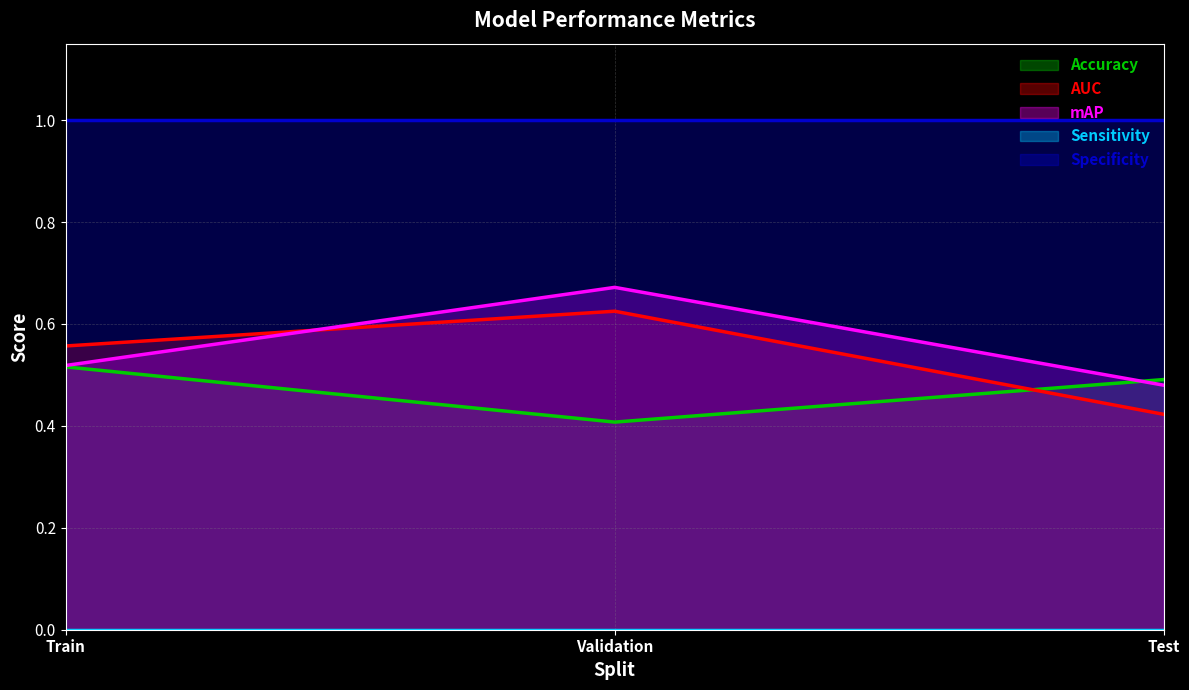

The AUC series shows 0.9 at Validation. True or false?

False